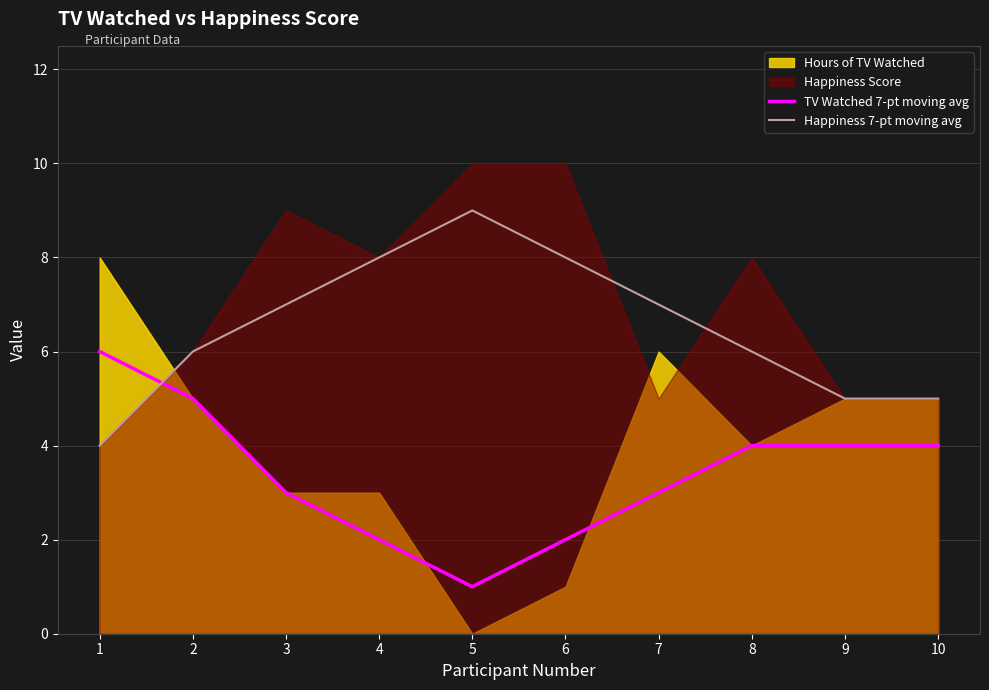

What is the value of the TV Watched 7-pt moving avg point at the 7th from the left?

3